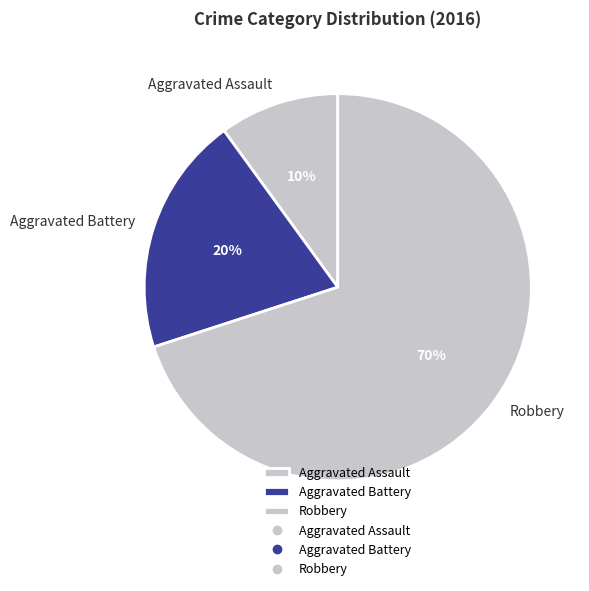

What is the ratio of the value at Robbery to the value at Aggravated Battery?

3.5